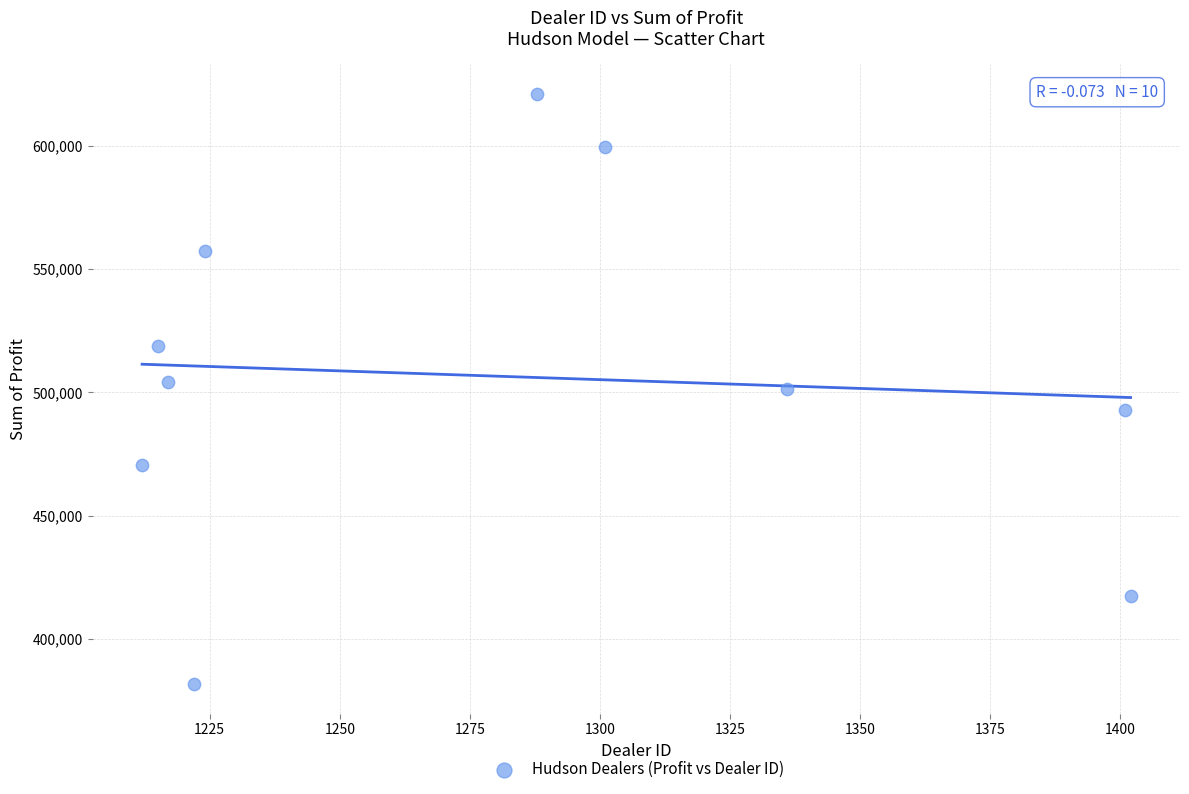

What is the range of X values (max minus min)?

190.0